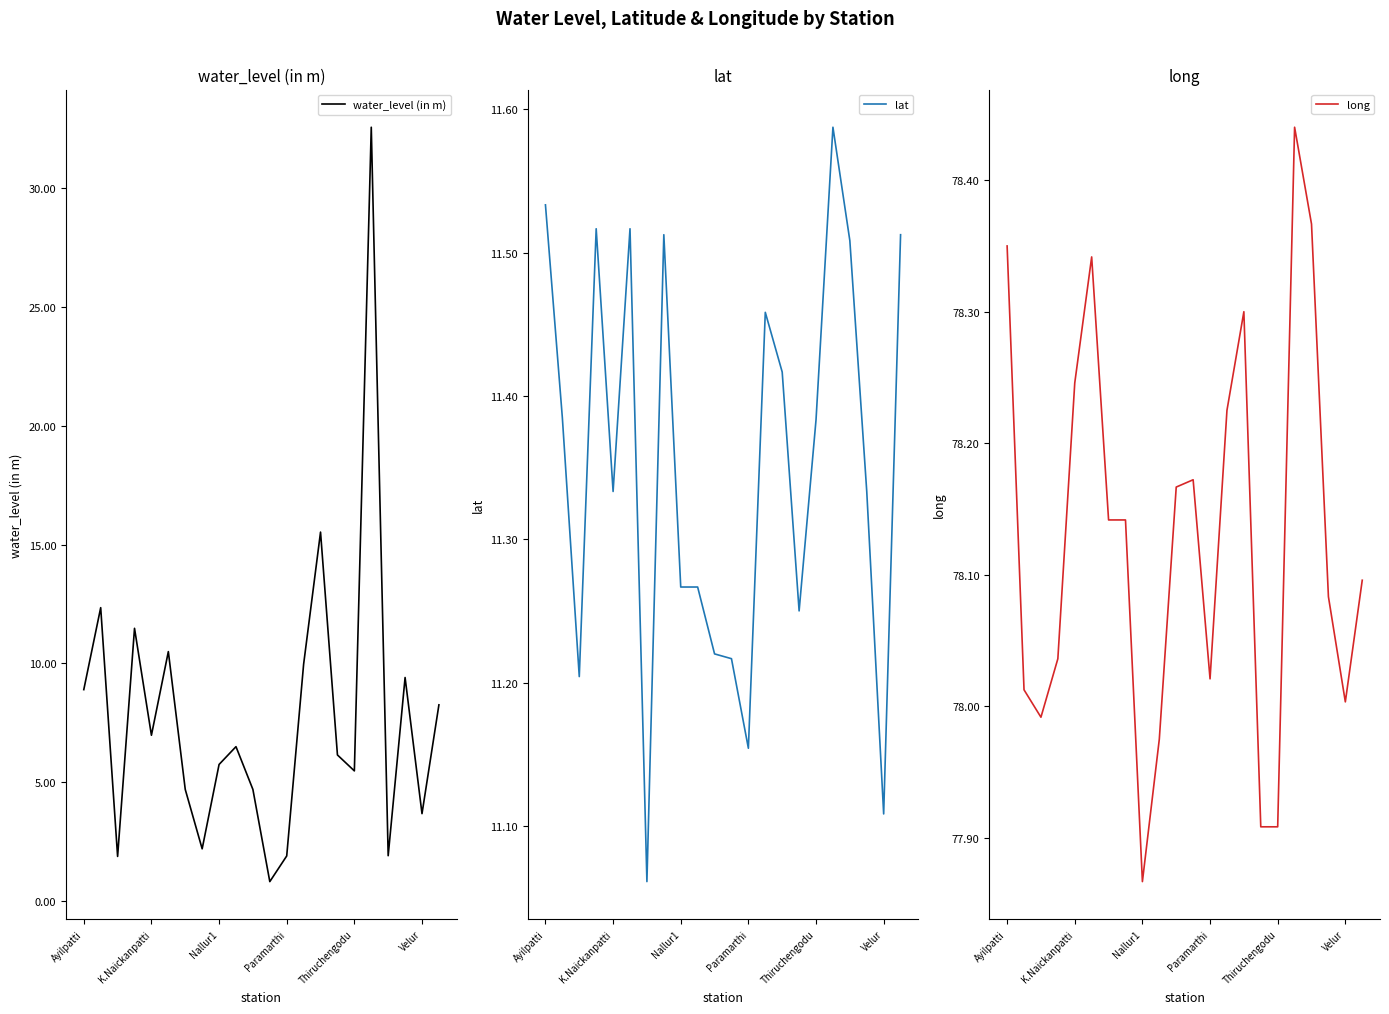

What is the average value of the water_level (in m) series?

7.8